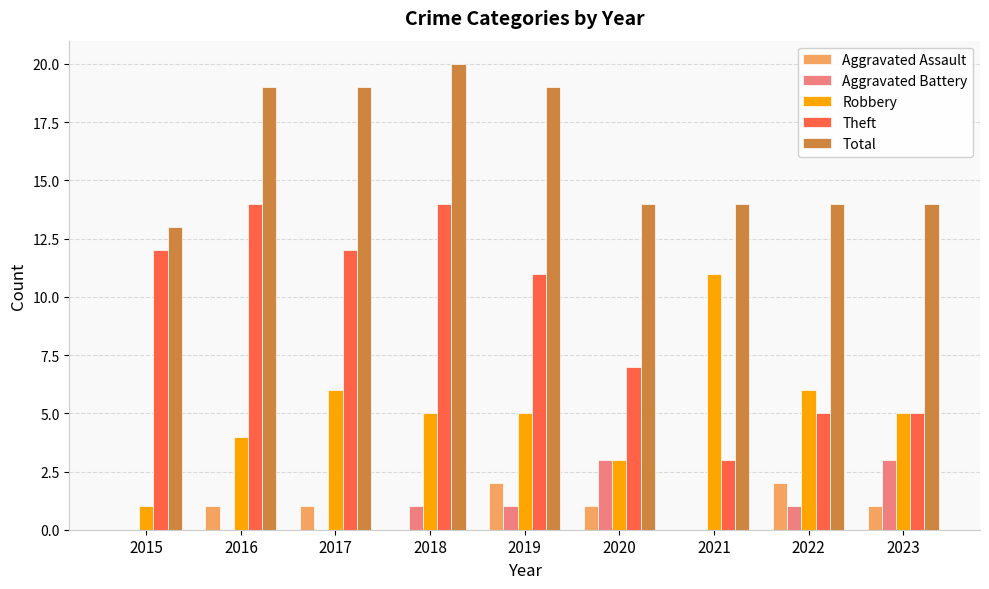

What is the highest value of the Robbery series?

11